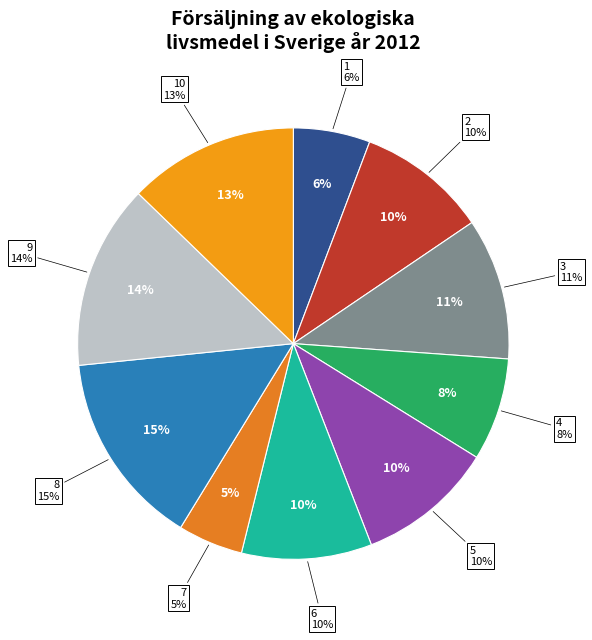

Is there a majority slice in this chart?

No